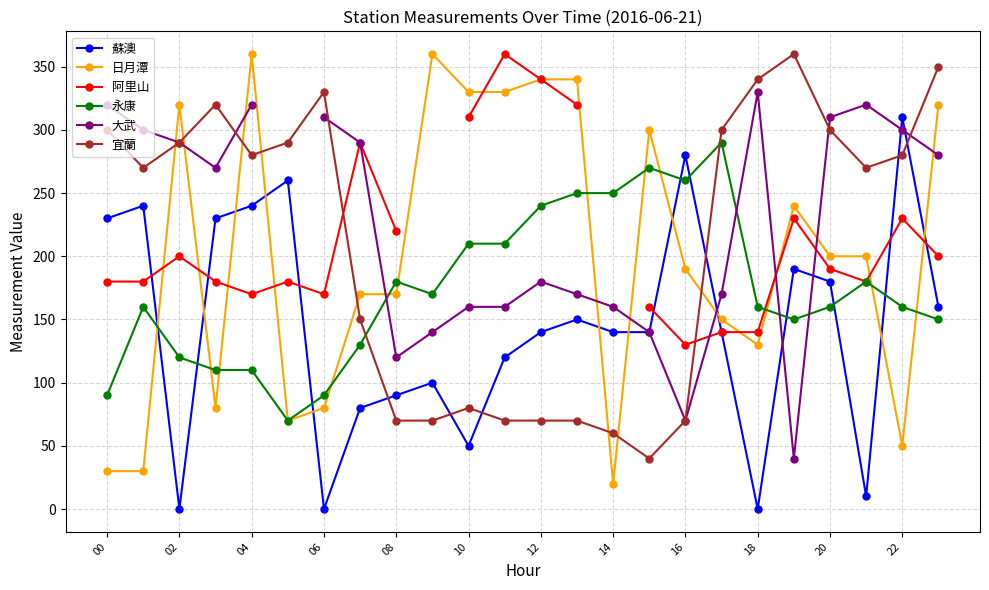

In 大武, how many points are lower than both neighbors (excluding endpoints)?

4